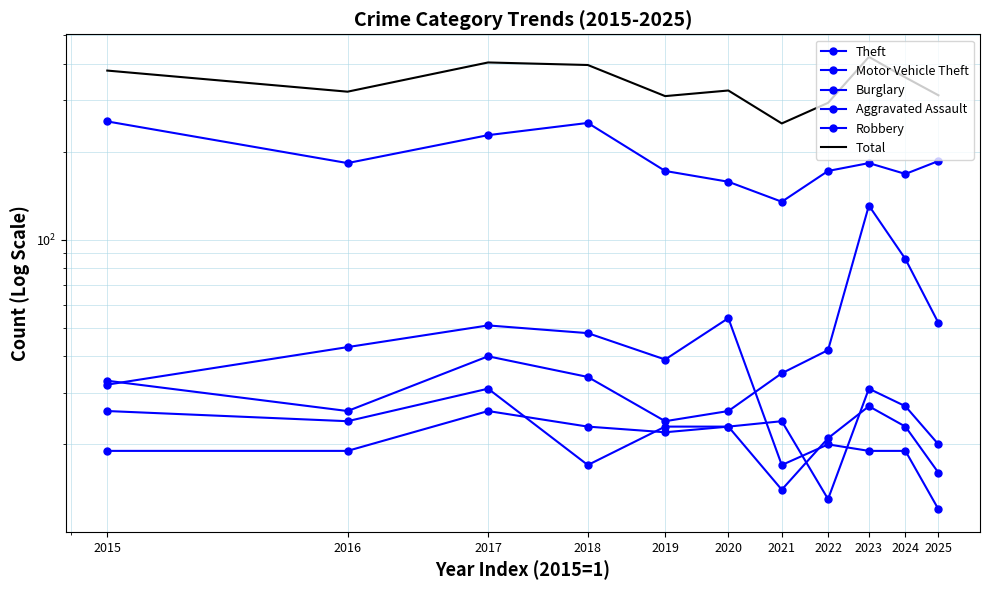

Between 2023 and 2025, which is larger?

2025